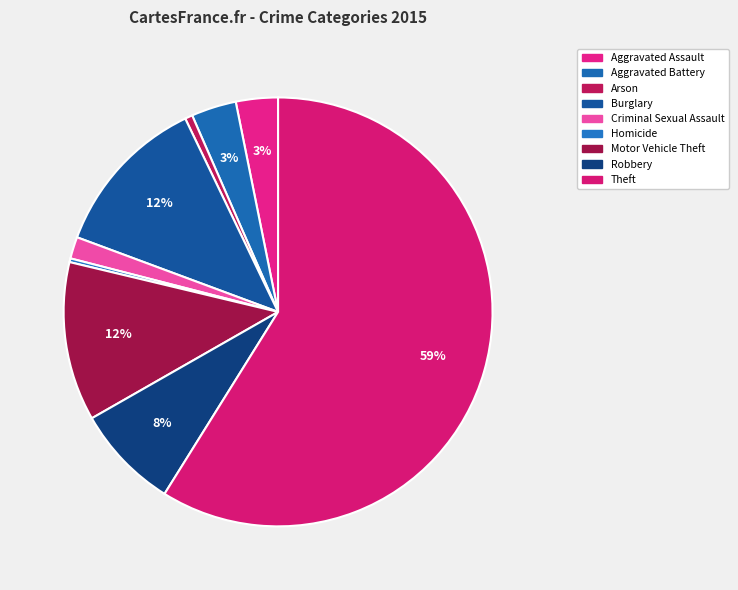

How many segments does this pie chart have?

9